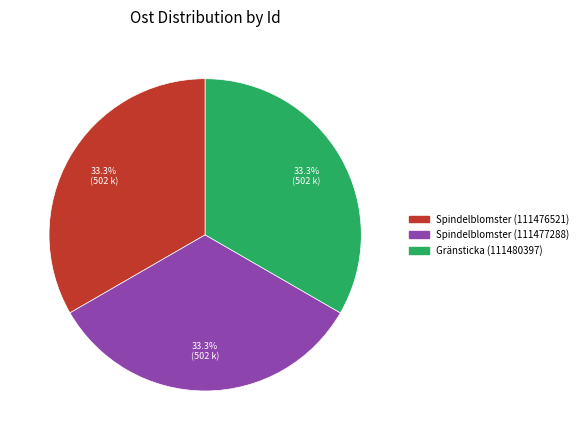

Is it true that Gränsticka (111480397) is 20% of the pie?

False